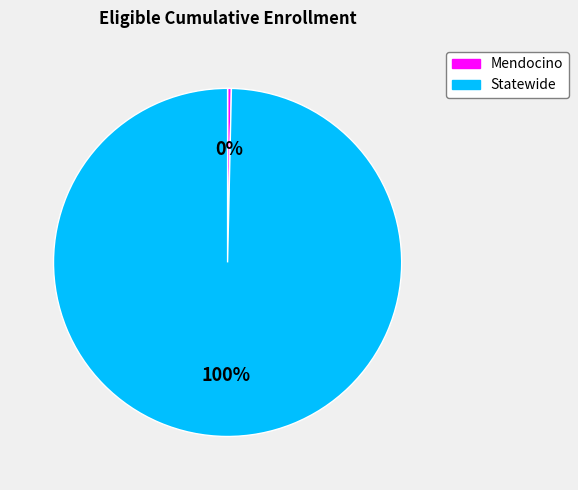

Rank the categories by value from highest to lowest.

Statewide, Mendocino